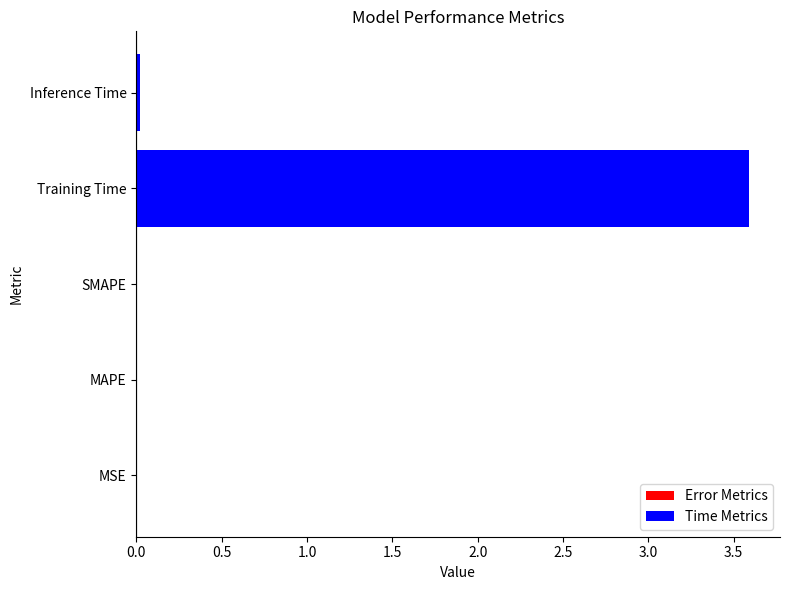

Between MAPE and Training Time, which is larger?

Training Time